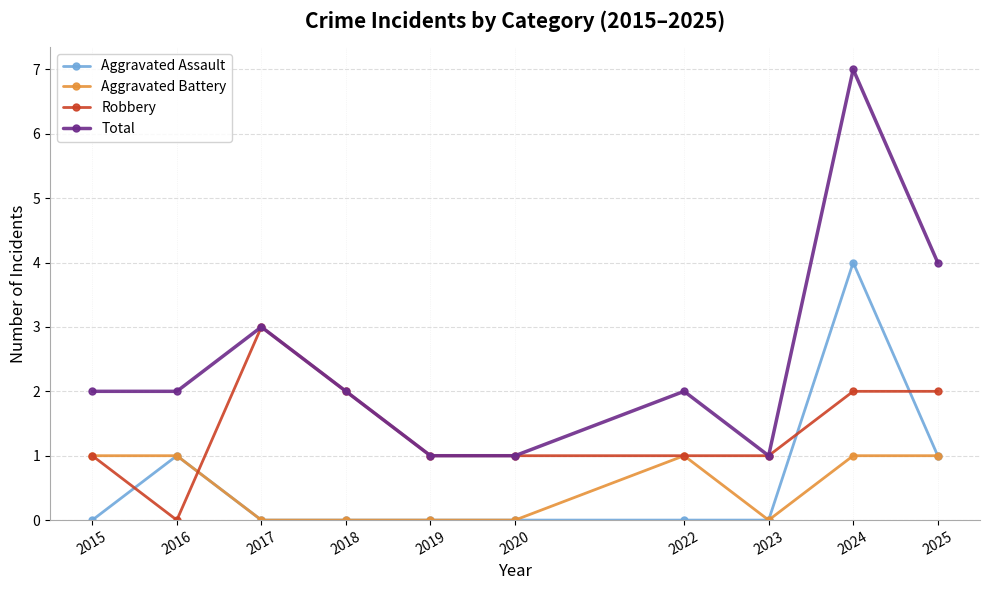

Count the number of categories in the chart.

10